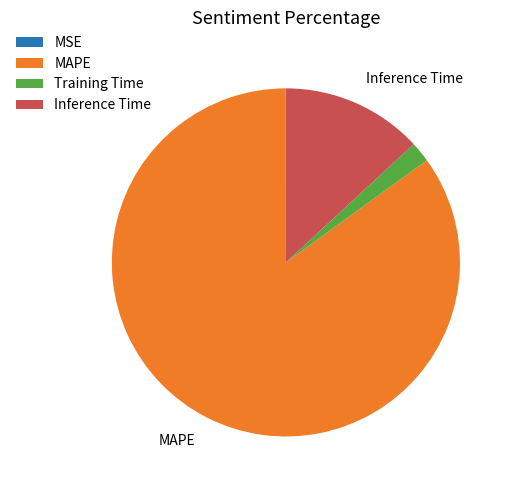

Which category has the biggest portion of the pie?

MAPE